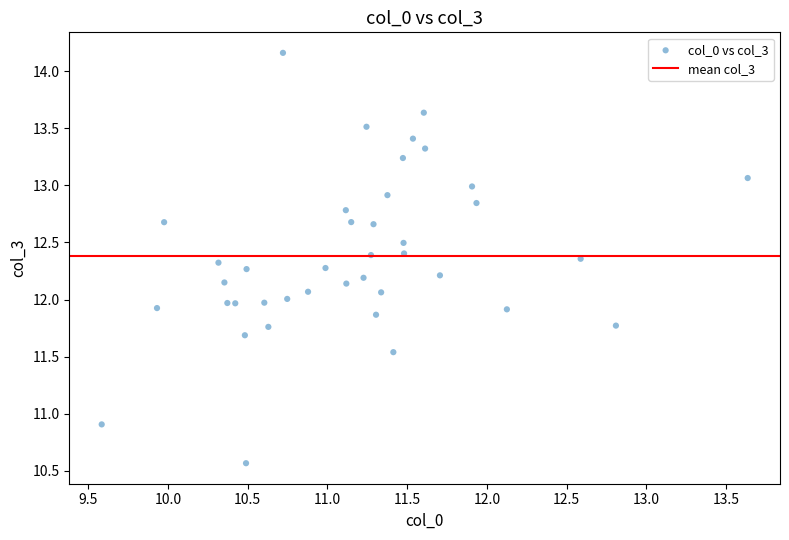

What is the range of X values (max minus min)?

4.1